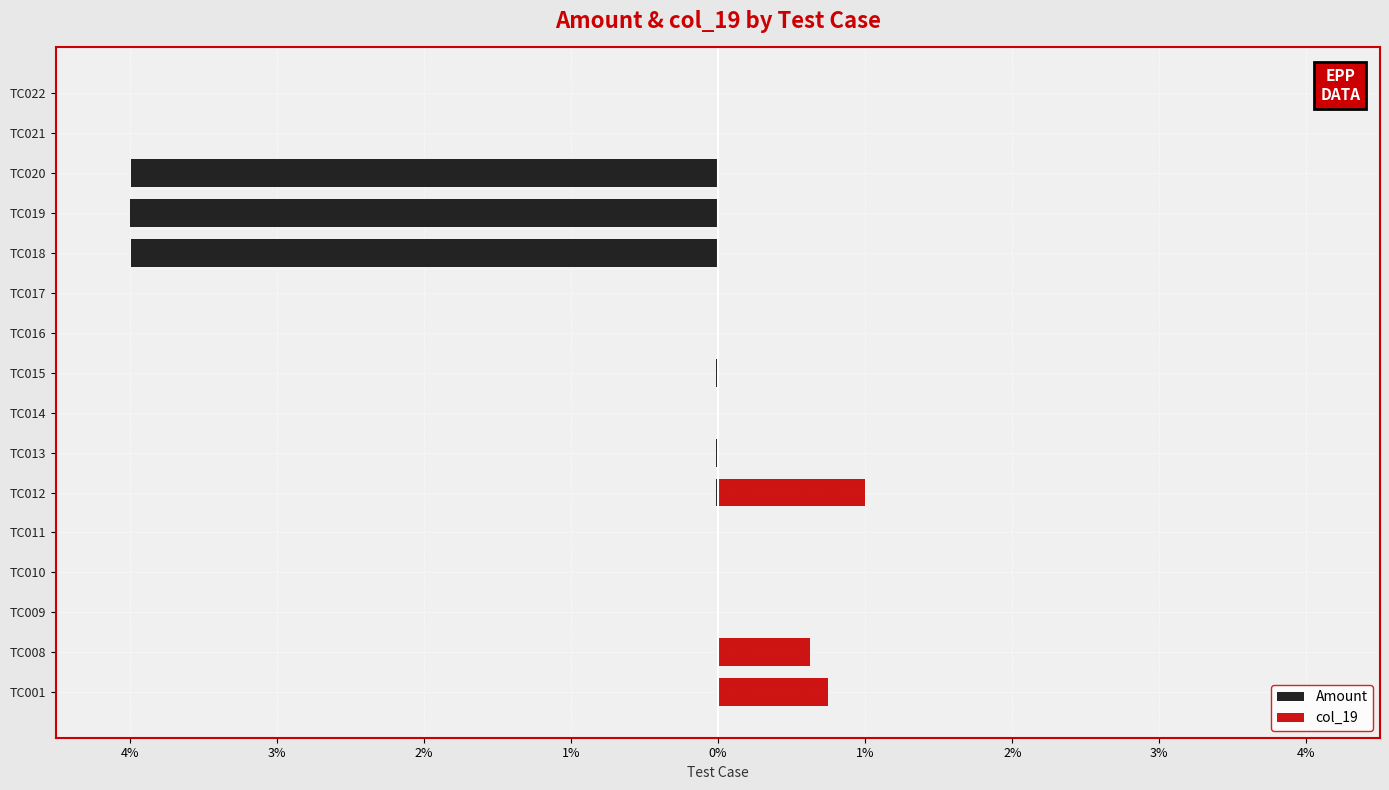

Which series has the largest total across all categories?

col_19